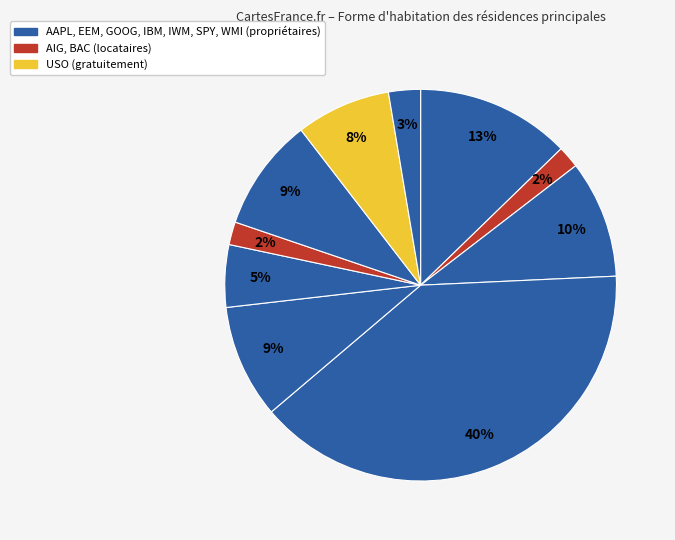

How many slices are in this pie chart?

10